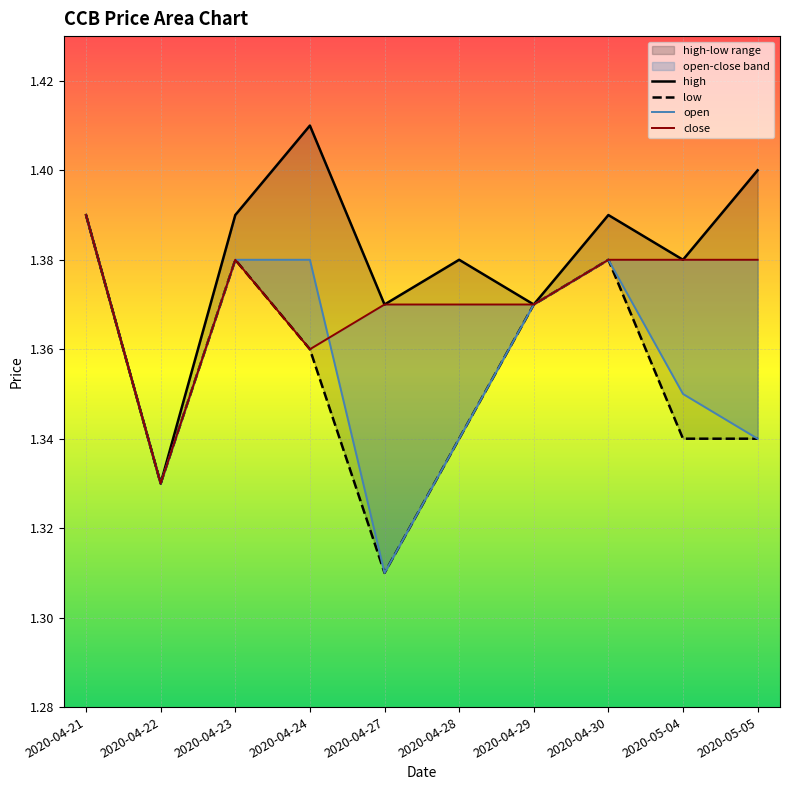

What is the label of the 7th point from the right?

2020-04-24